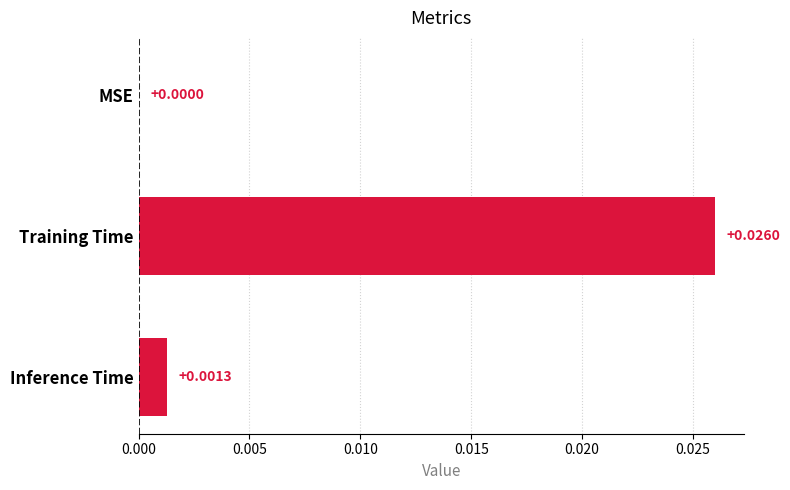

At which label is the value closest to 0?

MSE